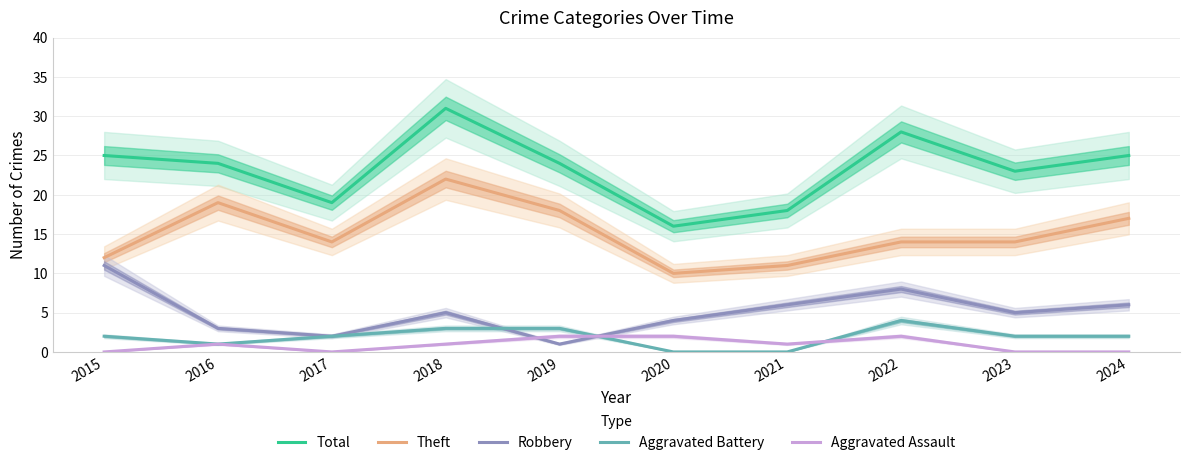

The value of Total at 2021 is 18. True or false?

True